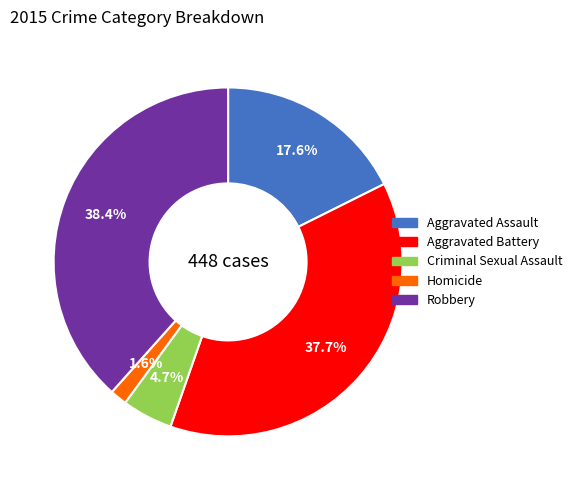

Between Homicide and Aggravated Assault, which is larger?

Aggravated Assault